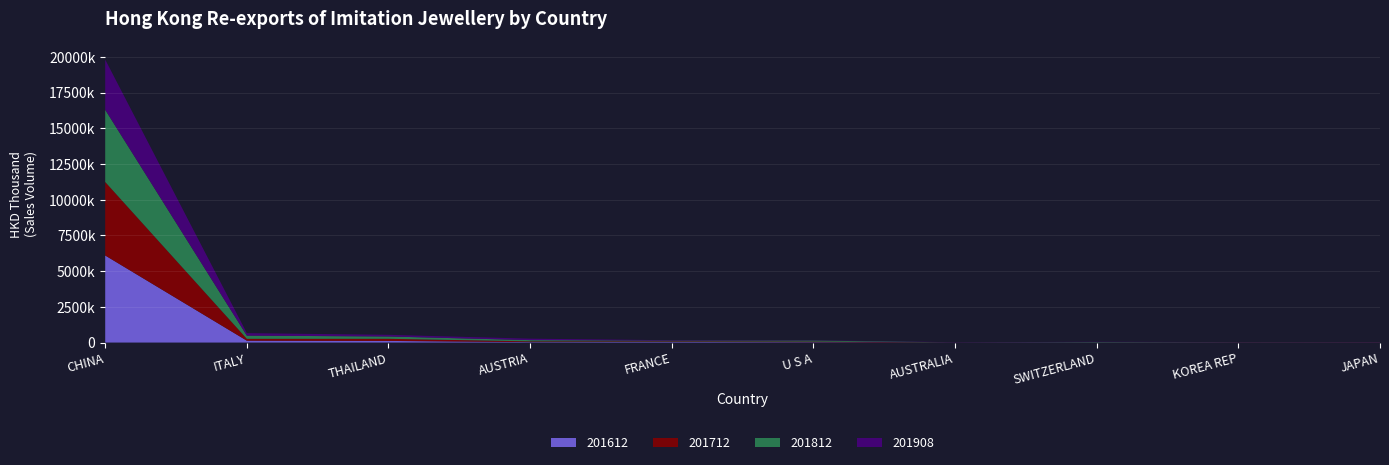

Reading left to right, transcribe all the data shown in this chart.

201612: 6097030.6	131832.9	113828.3	33521.5	43404.9	26088.9	1340.7	10544.3	2484.6	6016.2
201712: 5146140.9	129046.5	149018.2	49413.0	41486.6	43575.3	4267.3	6561.9	10631.1	10519.1
201812: 5052797.7	223872.8	162467.1	87694.1	45291.1	71349.8	4552.8	22203.1	10529.4	5125.4
201908: 3515063.2	174024.3	116560.7	102234.1	31903.1	20266.2	13679.6	12853.6	11112.1	8497.3